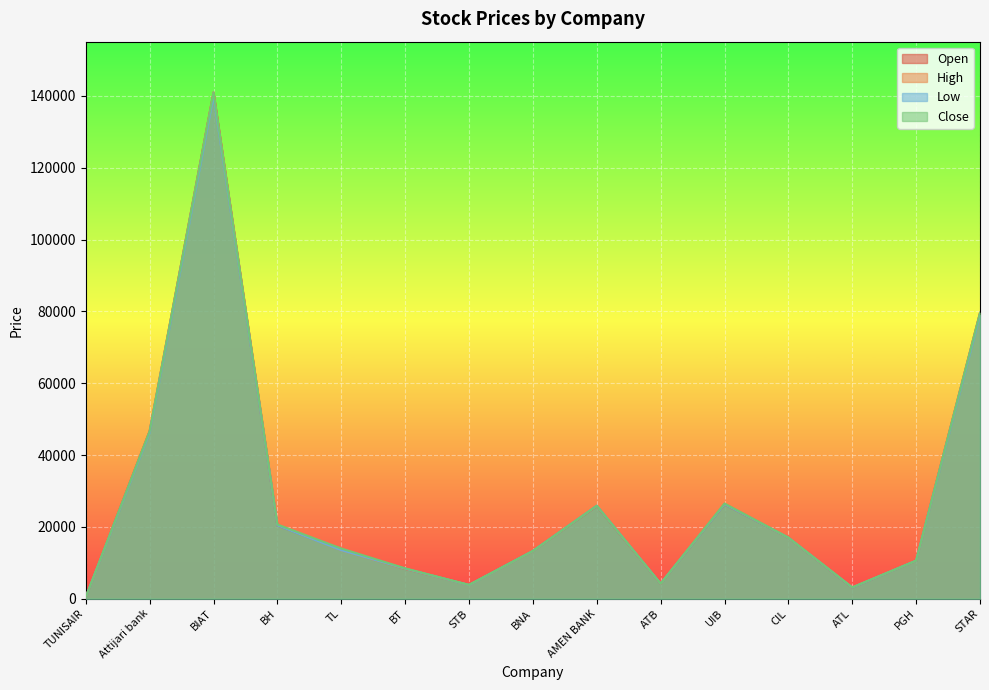

What value does the Open series have at STB?

3880